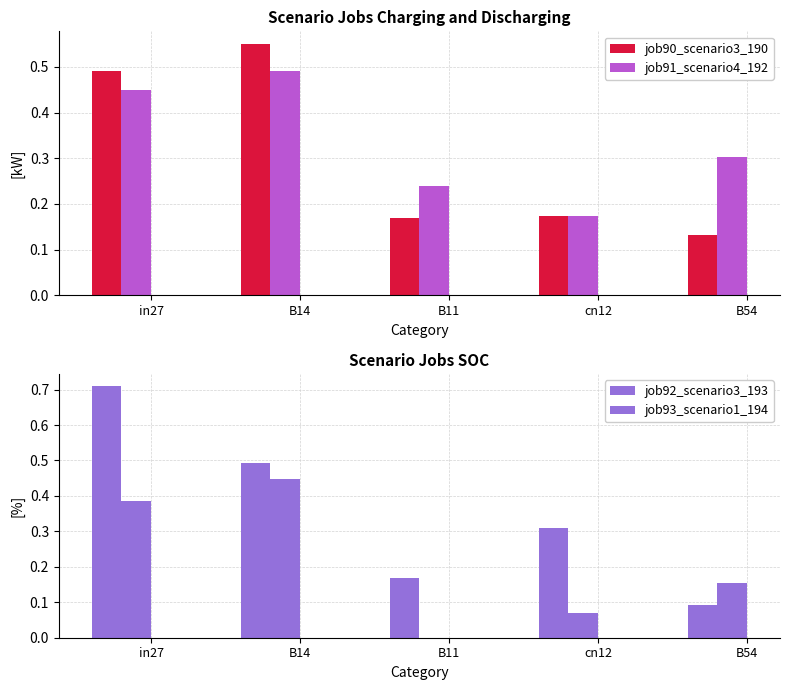

What is the average value of the job90_scenario3_190 series?

0.3